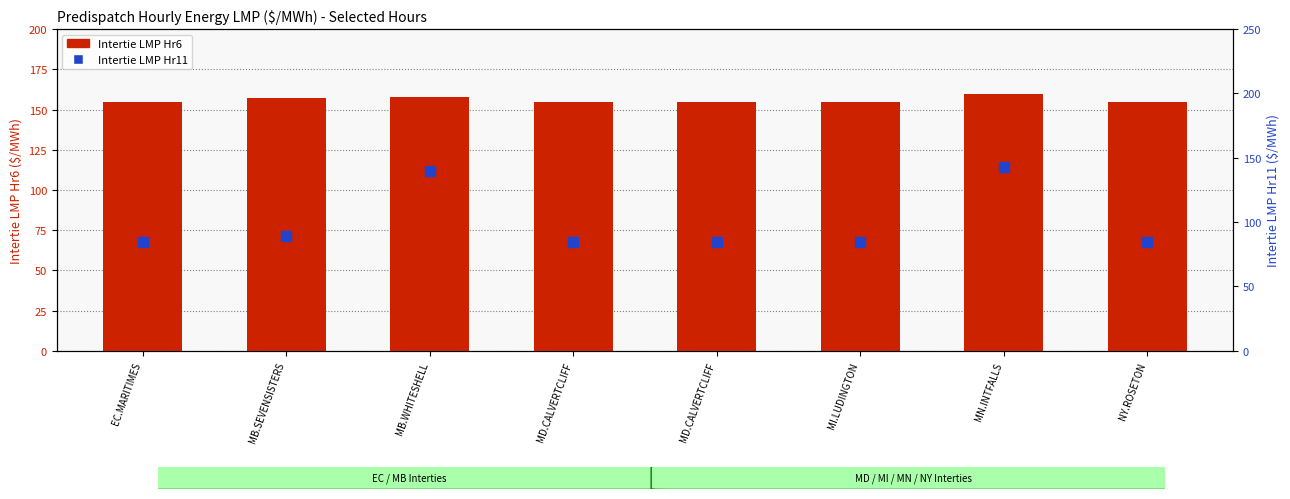

At which category is the sum across all series the highest?

MN.INTFALLS